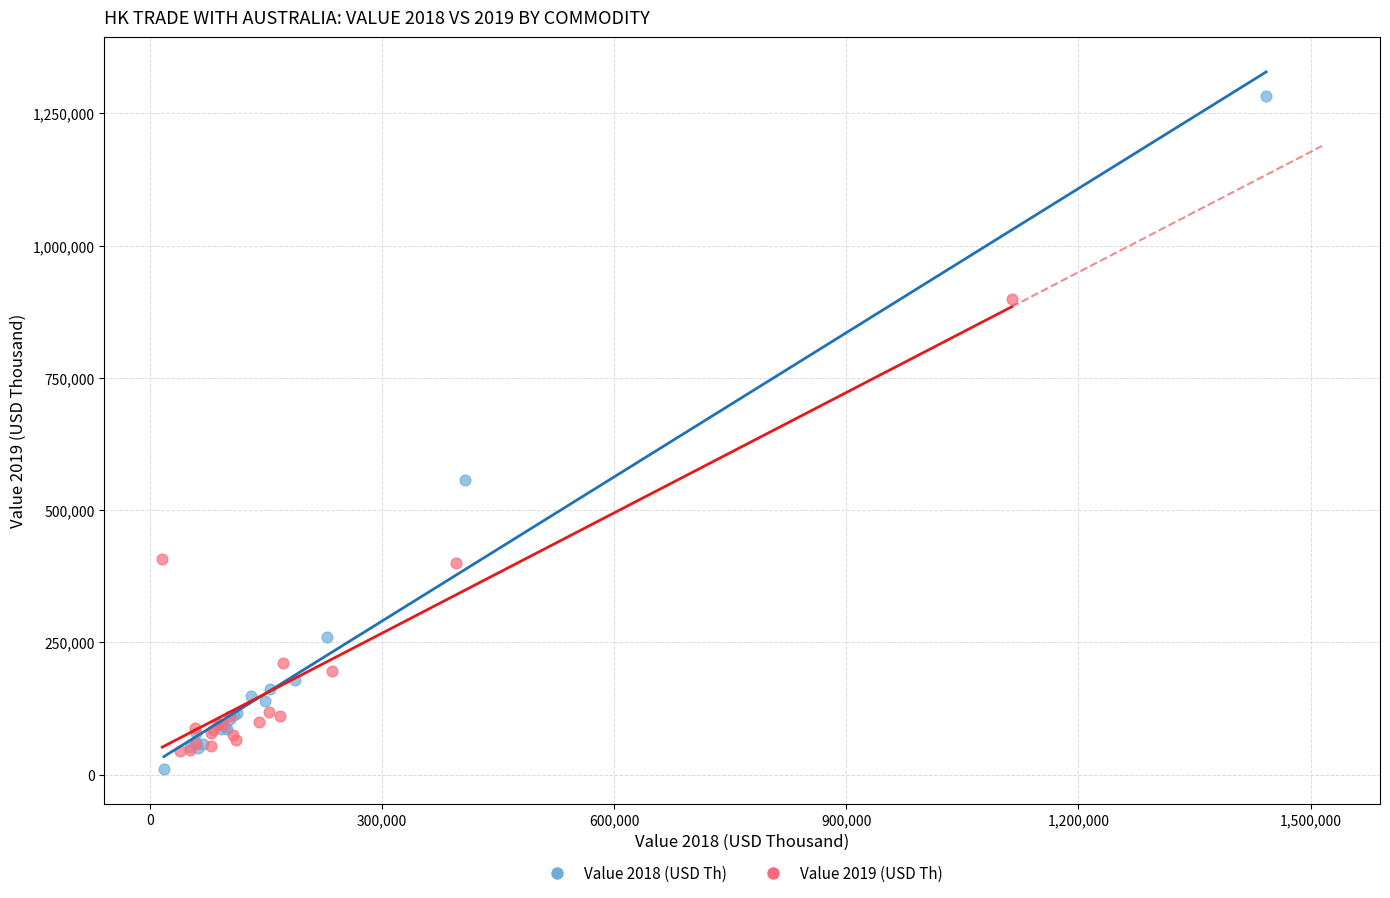

Which series reaches the maximum Y coordinate?

Value 2018 (USD Th)